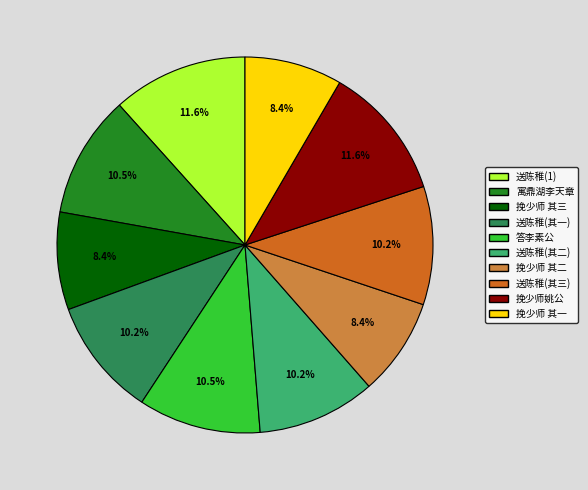

Does any single category account for the majority?

No